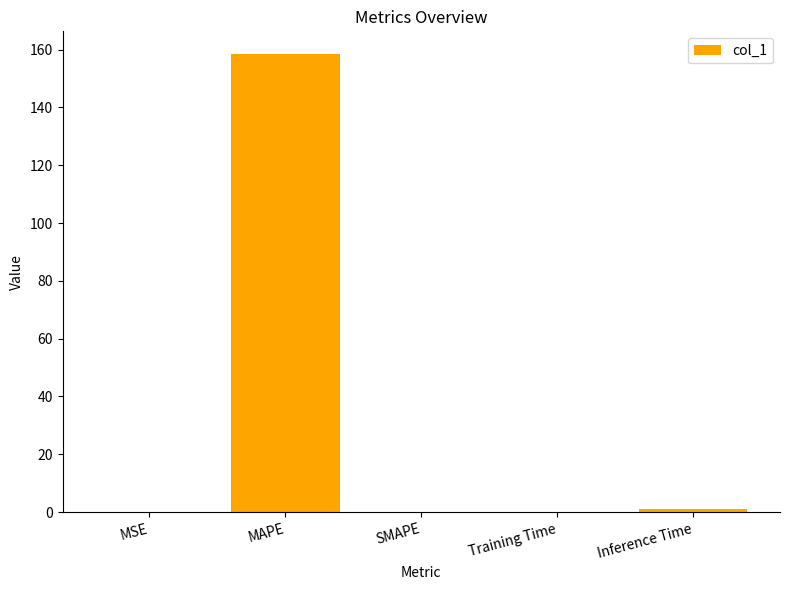

What is the difference between the values at SMAPE and Training Time?

0.1